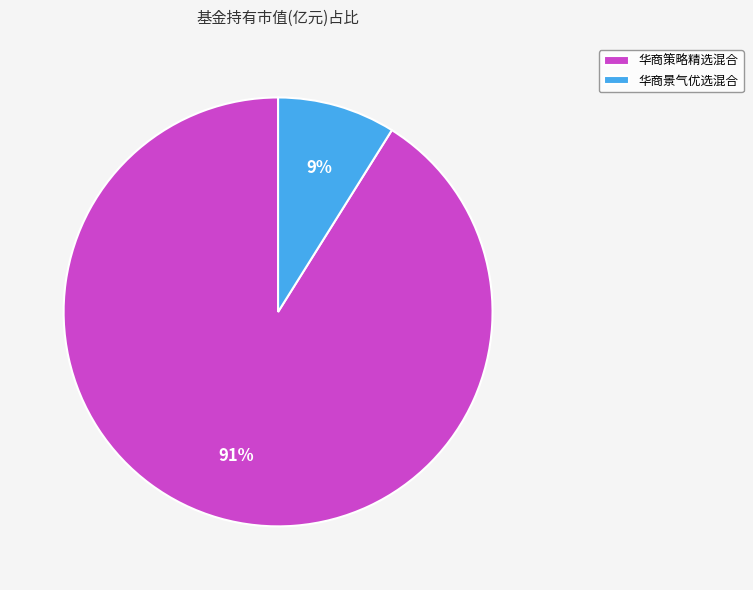

Does 华商策略精选混合 represent more than half of the total?

Yes